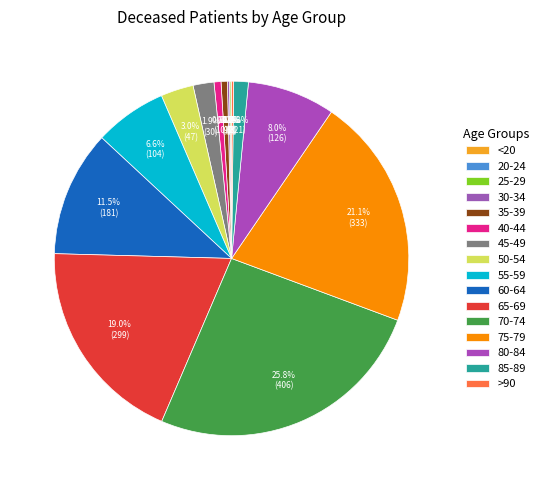

To the nearest percent, what portion does 80-84 represent?

8%